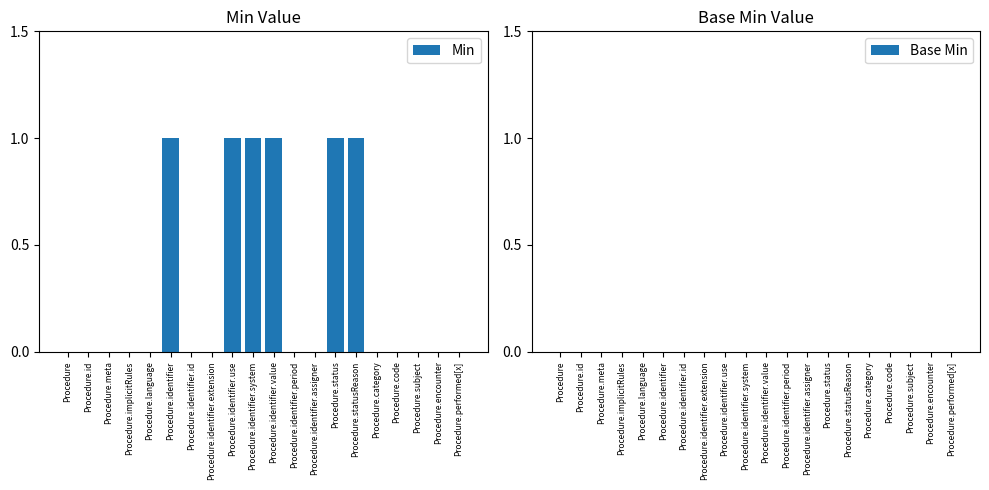

What is the greatest value displayed?

1